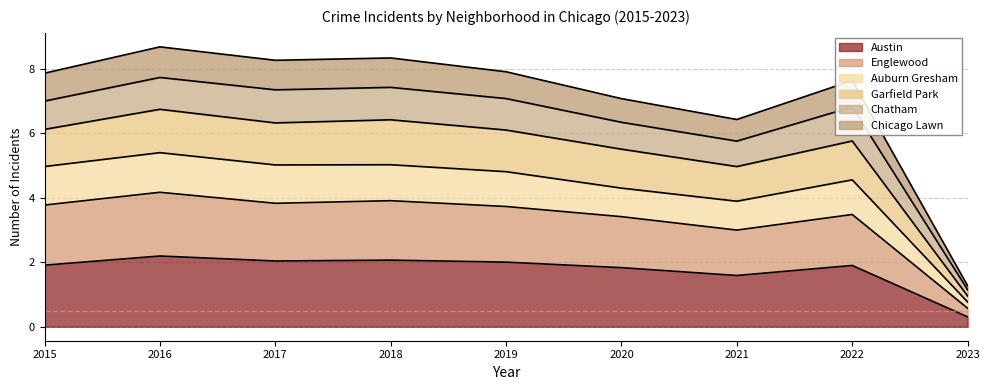

Where is the first local maximum for Garfield Park?

2016